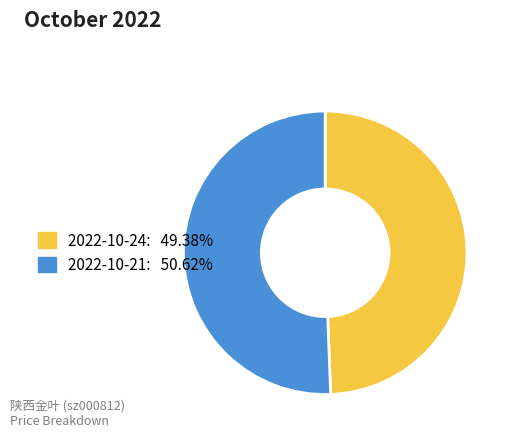

Combined, do 2022-10-24: 49.38% and 2022-10-21: 50.62% account for over 50%?

Yes